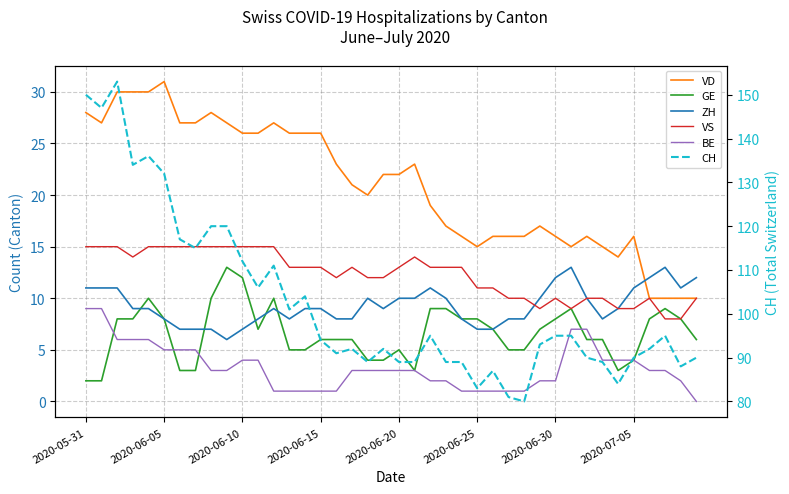

What is the total value across all series at 38?

127